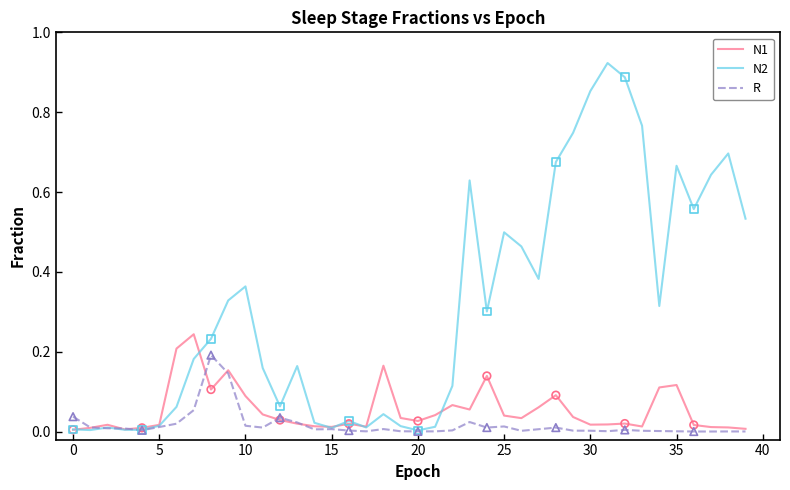

What are all the series names shown in the legend?

N1, N2, R